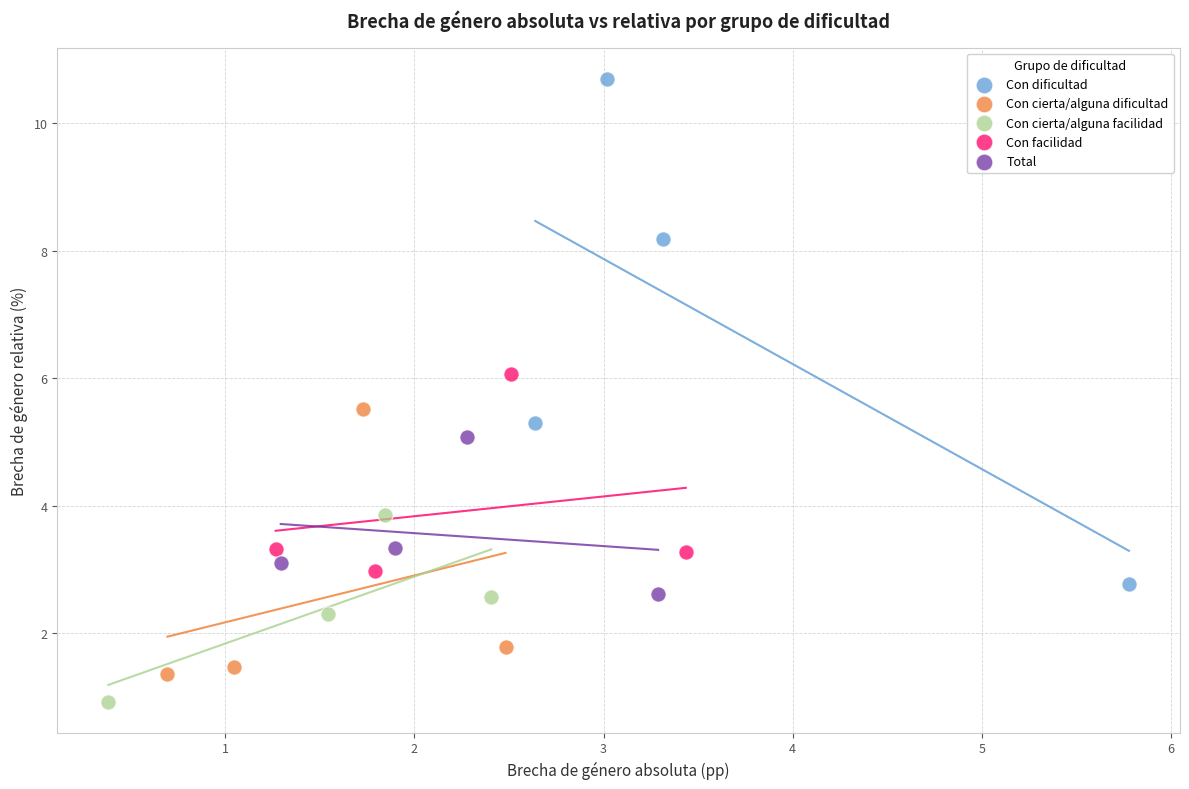

Which series contains the lowest Y value?

Con cierta/alguna facilidad